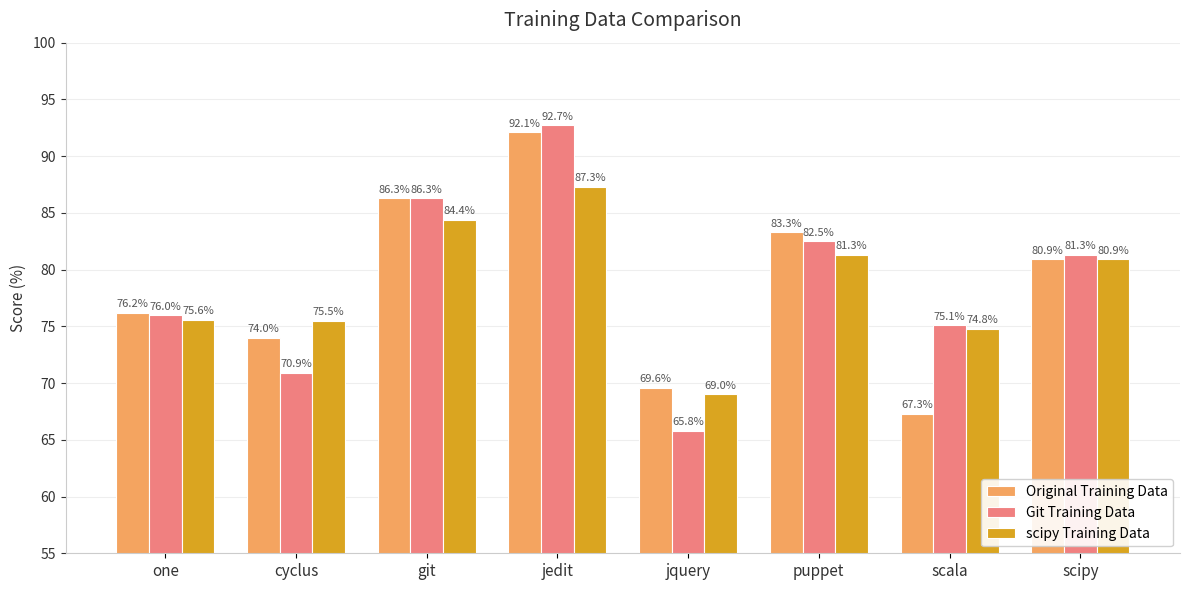

What position from the left is one?

1